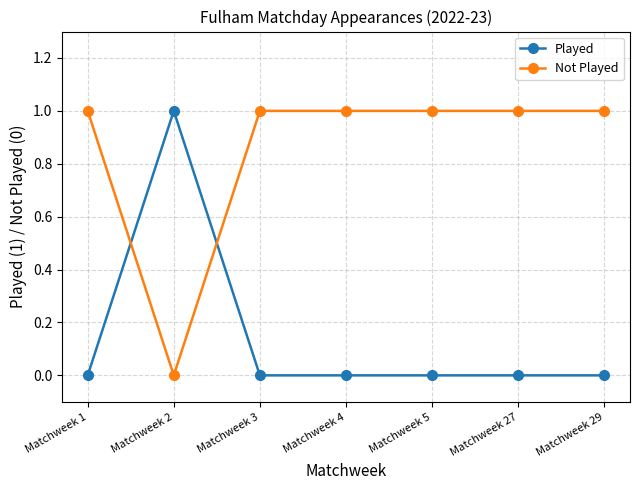

After their last crossing, which series has the higher values: Not Played or Played?

Not Played